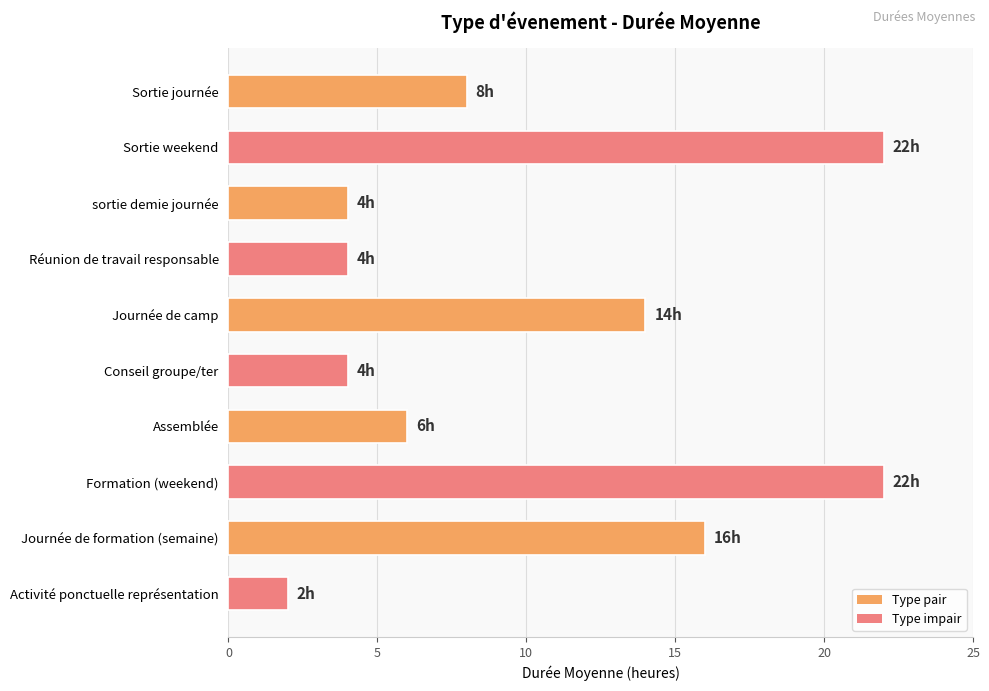

How many values are below 8?

5